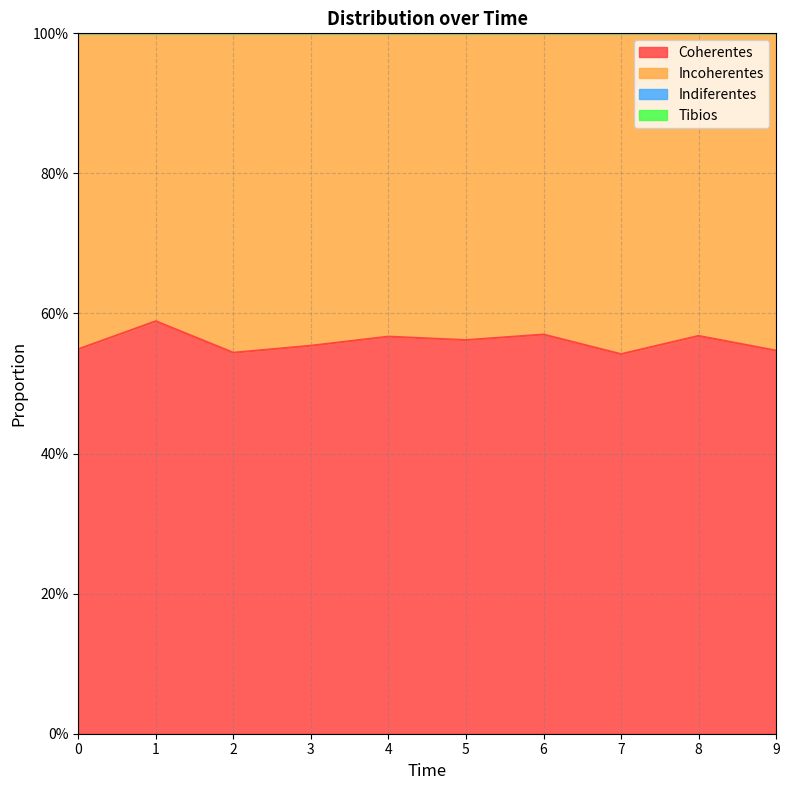

Reading left to right, extract all data points from this chart.

Coherentes: 0=0.5	1=0.6	2=0.5	3=0.6	4=0.6	5=0.6	6=0.6	7=0.5	8=0.6	9=0.5
Incoherentes: 0=0.5	1=0.4	2=0.5	3=0.4	4=0.4	5=0.4	6=0.4	7=0.5	8=0.4	9=0.5
Indiferentes: 0=0.0	1=0.0	2=0.0	3=0.0	4=0.0	5=0.0	6=0.0	7=0.0	8=0.0	9=0.0
Tibios: 0=0.0	1=0.0	2=0.0	3=0.0	4=0.0	5=0.0	6=0.0	7=0.0	8=0.0	9=0.0